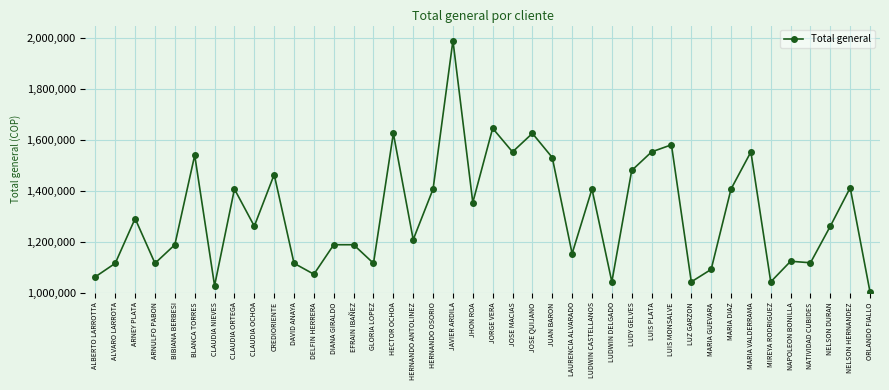

Between JORGE VERA and HERNANDO ANTOLINEZ, which is larger?

JORGE VERA